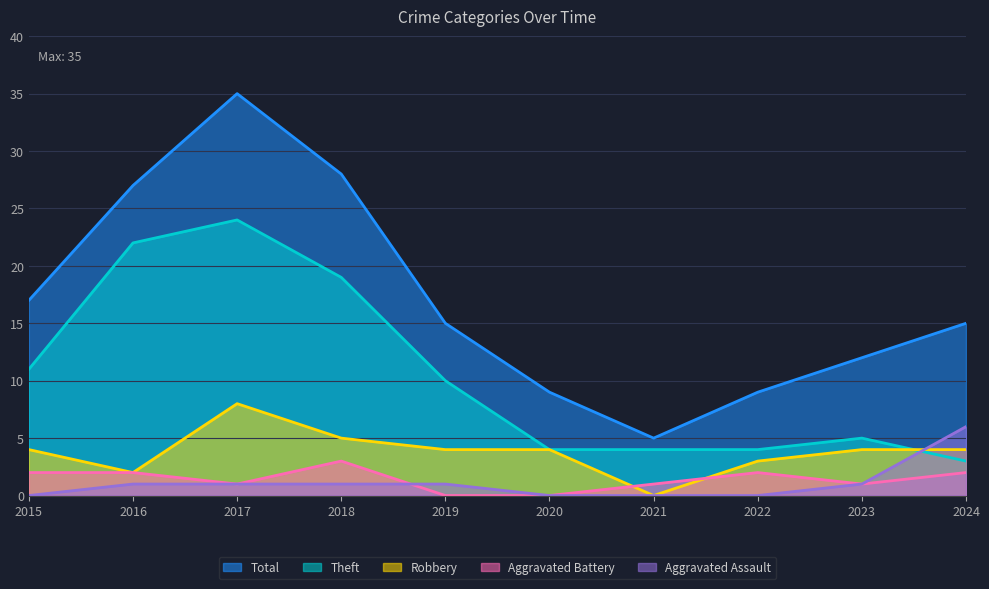

At which category is the sum across all series the highest?

2017